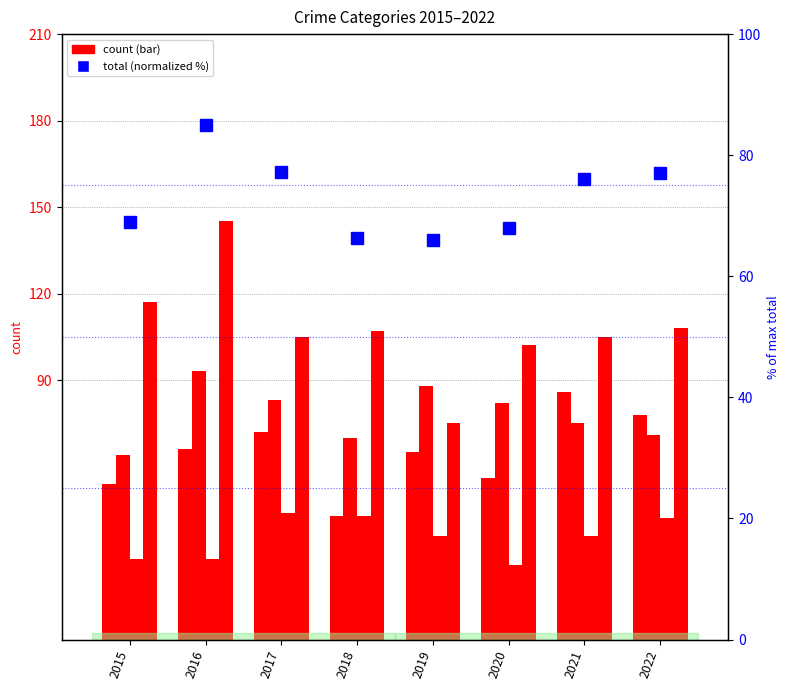

Rank the categories by value from lowest to highest.

2019, 2018, 2020, 2015, 2021, 2022, 2017, 2016